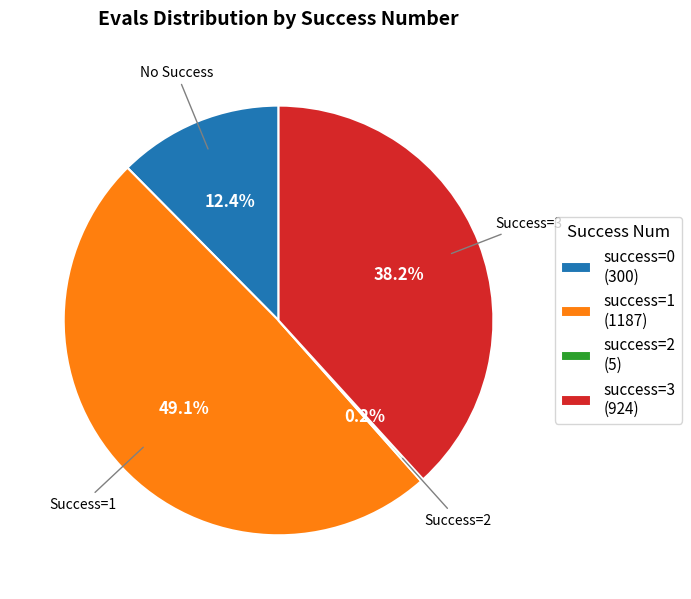

Does success=1 (1187) represent more than half of the total?

No